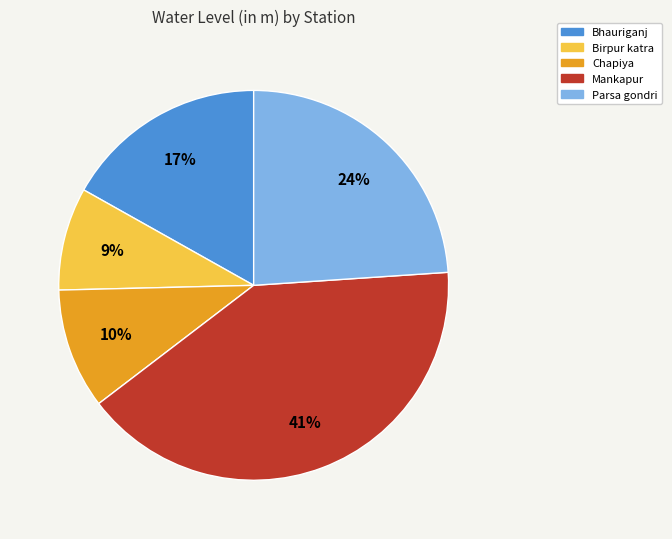

To the nearest percent, what is the difference between the largest and smallest slice percentages?

32%